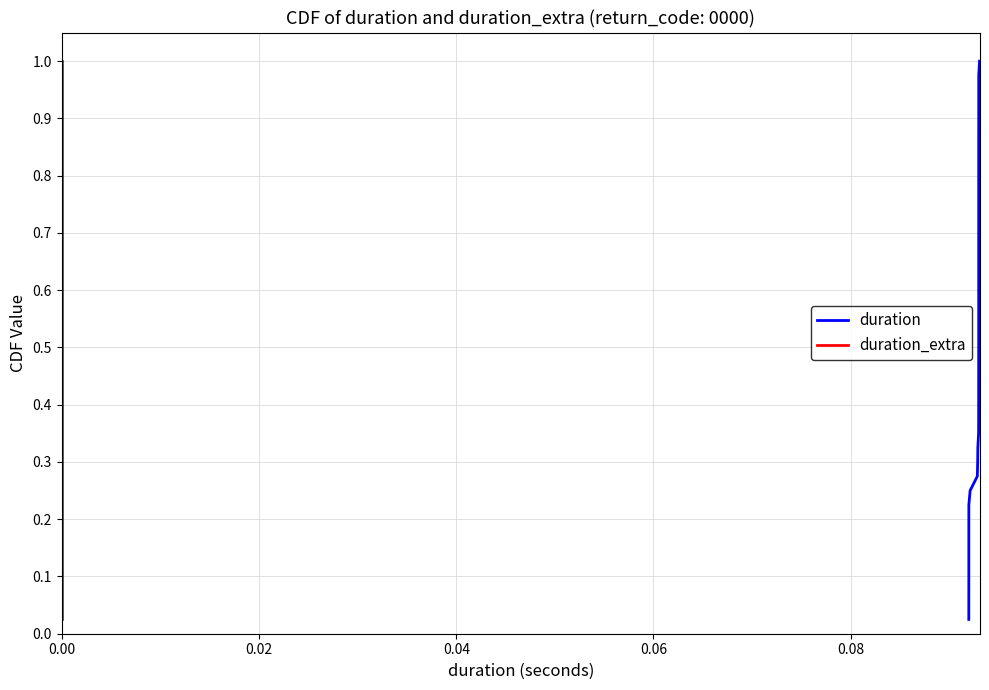

Which series has the largest total across all categories?

duration